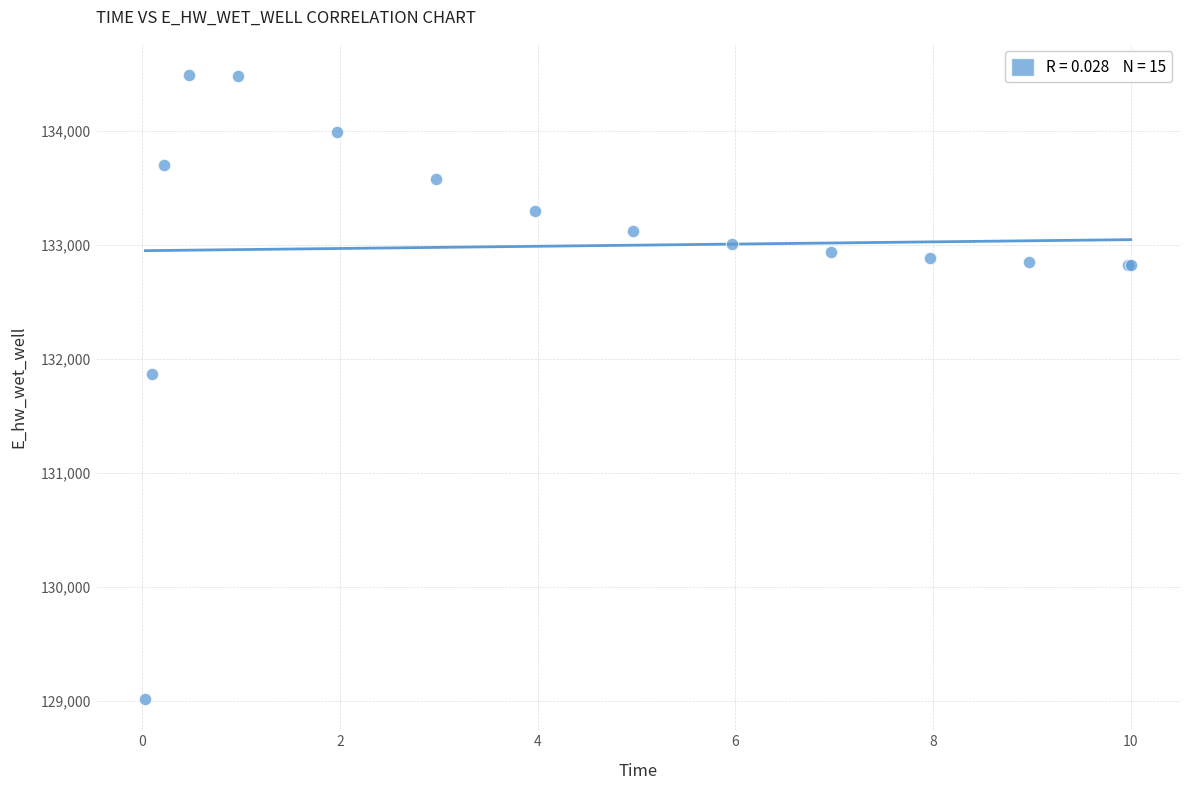

What Y value in the scatter plot is closest to 131755?

131873.8